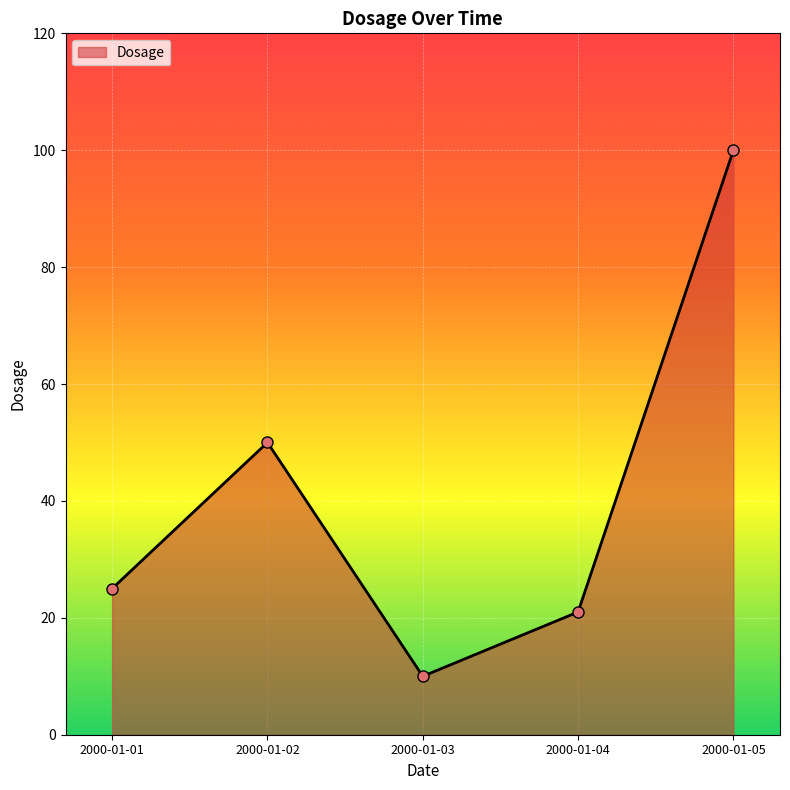

Reading left to right, extract all data points from this chart.

25	50	10	21	100